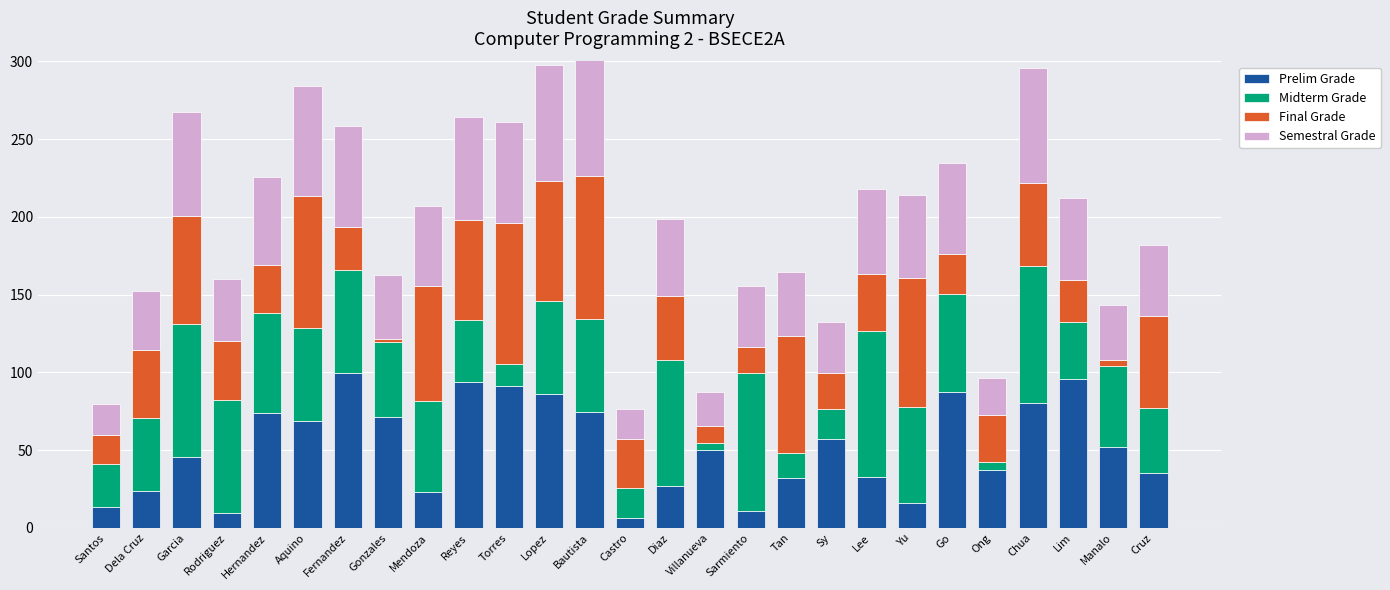

The Prelim Grade series shows 61.5 at Fernandez. True or false?

False